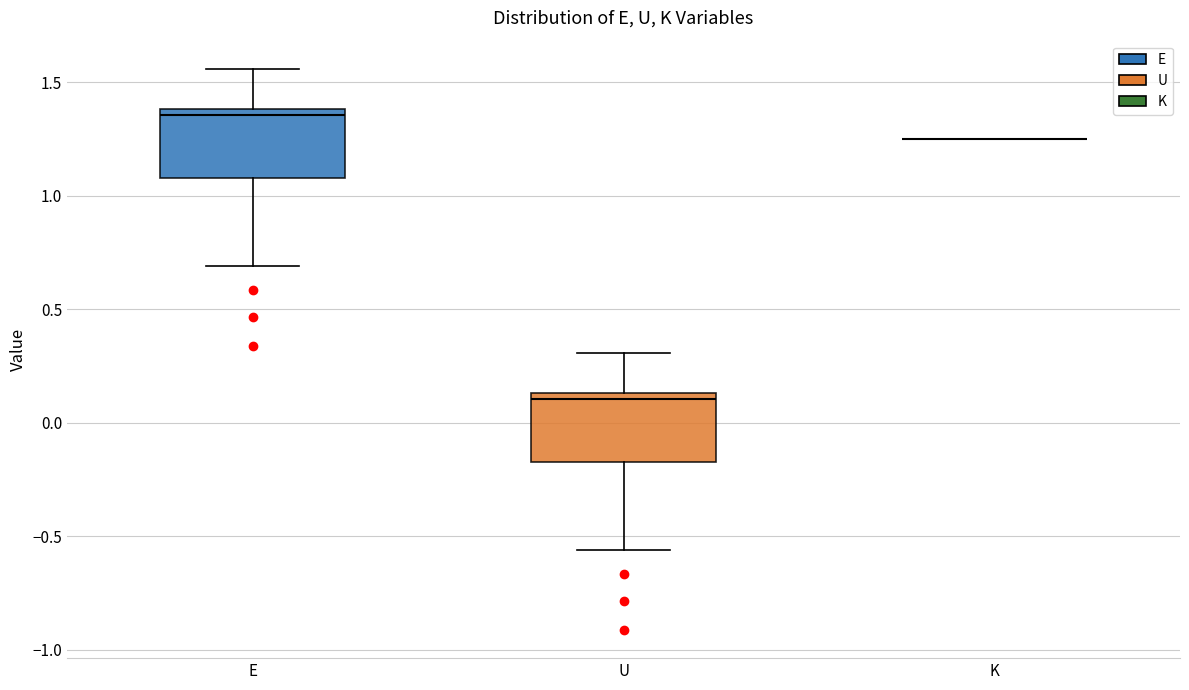

Reading left to right, transcribe this box plot: for each box, give where its median line is, the range the box spans, and where its two whiskers end, as read against the y-axis. The values are not printed on the chart, so give them approximately, as read against the axis.

E: median 1.35, box 1.10 to 1.40, whiskers 0.70 to 1.55
U: median 0.10, box -0.15 to 0.15, whiskers -0.55 to 0.30
K: box collapsed to a line at 1.25, whiskers 1.25 to 1.25